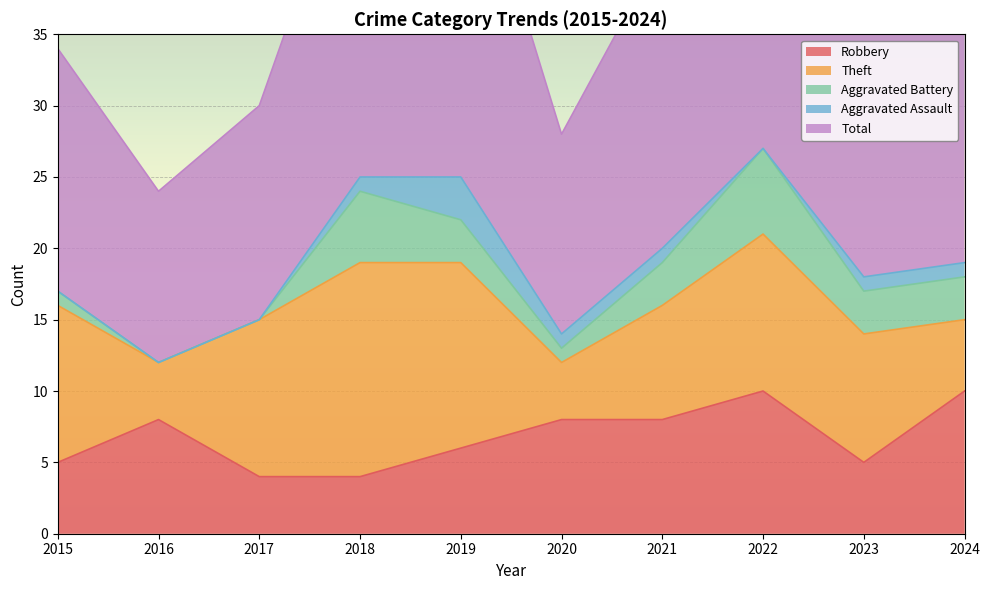

Which label corresponds to the smallest value in the chart?

2016